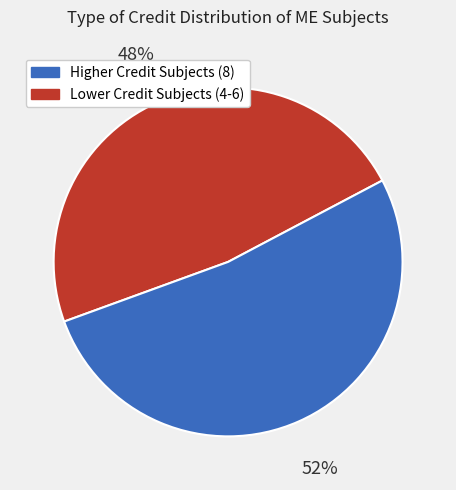

To the nearest percent, what is the average slice percentage?

50%